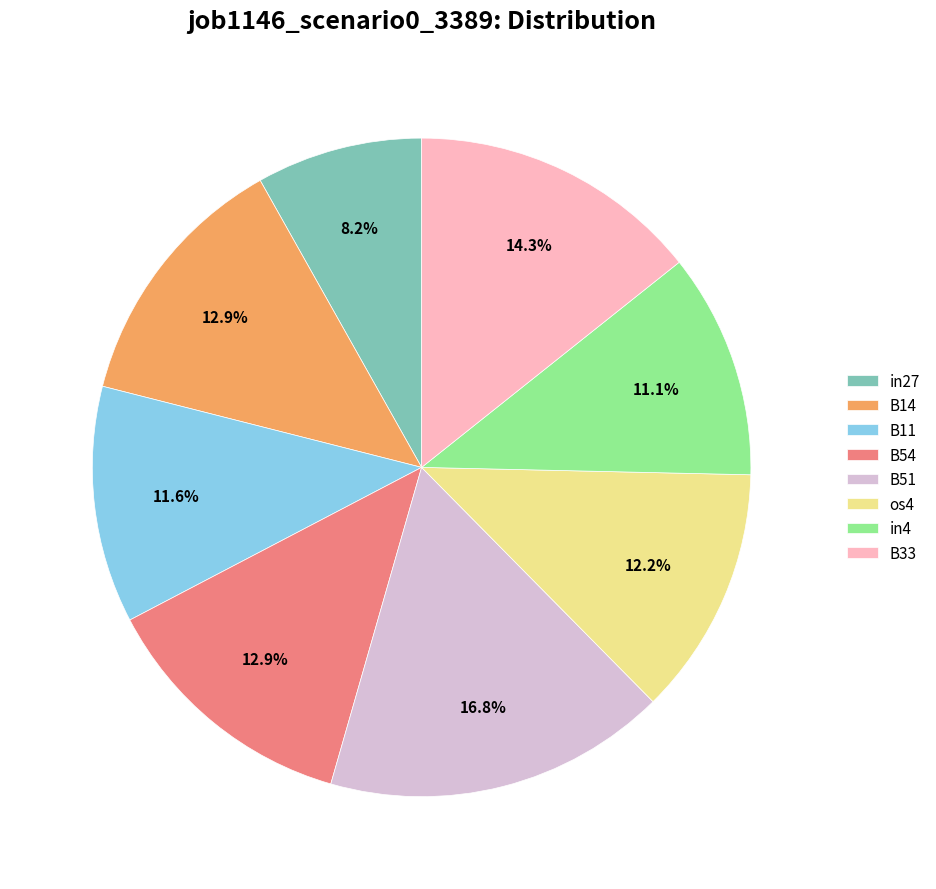

What percentage is the B14 slice, to the nearest percent?

13%